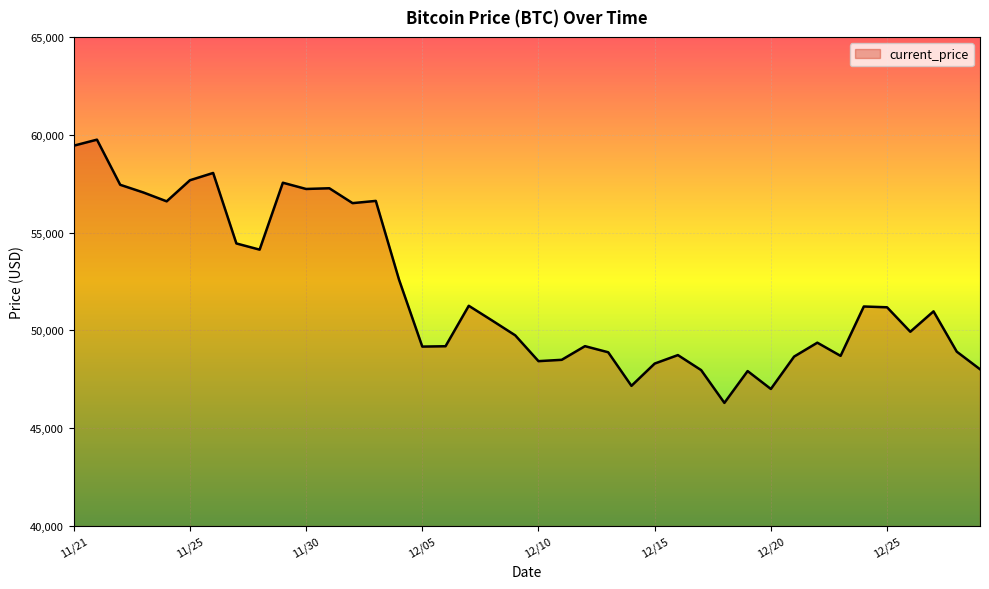

What is the smallest value displayed?

46296